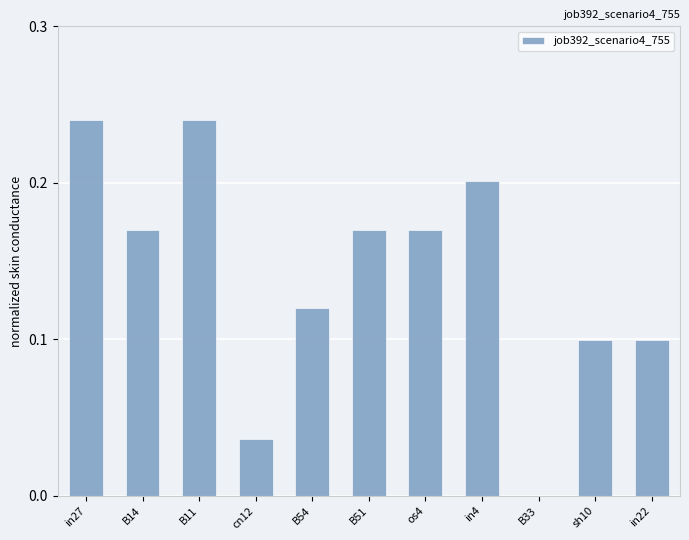

What is the sum of all values?

1.5